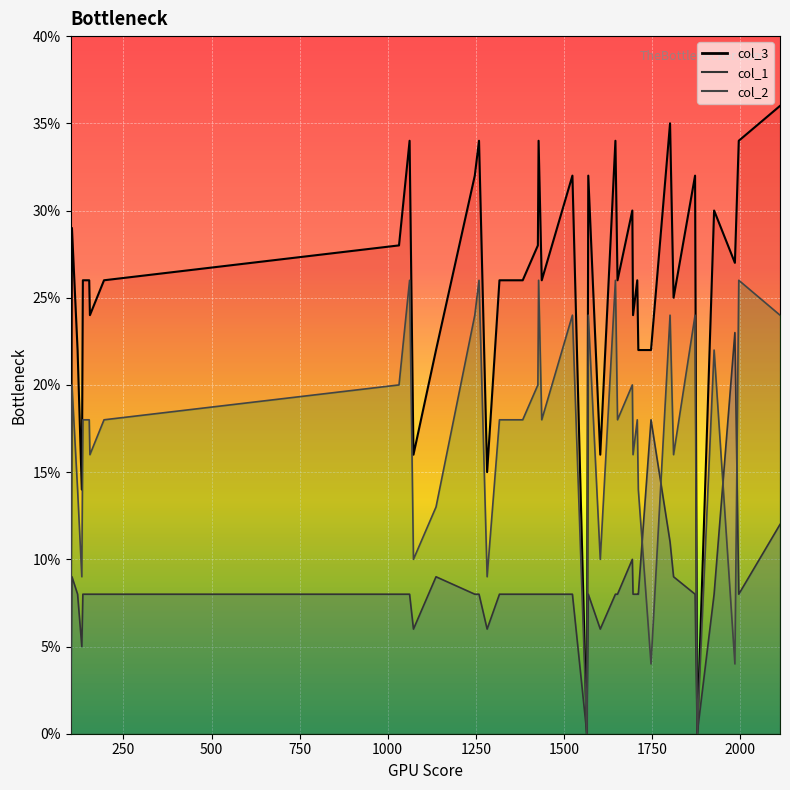

Where is col_2 nearest to the value 13?

1137